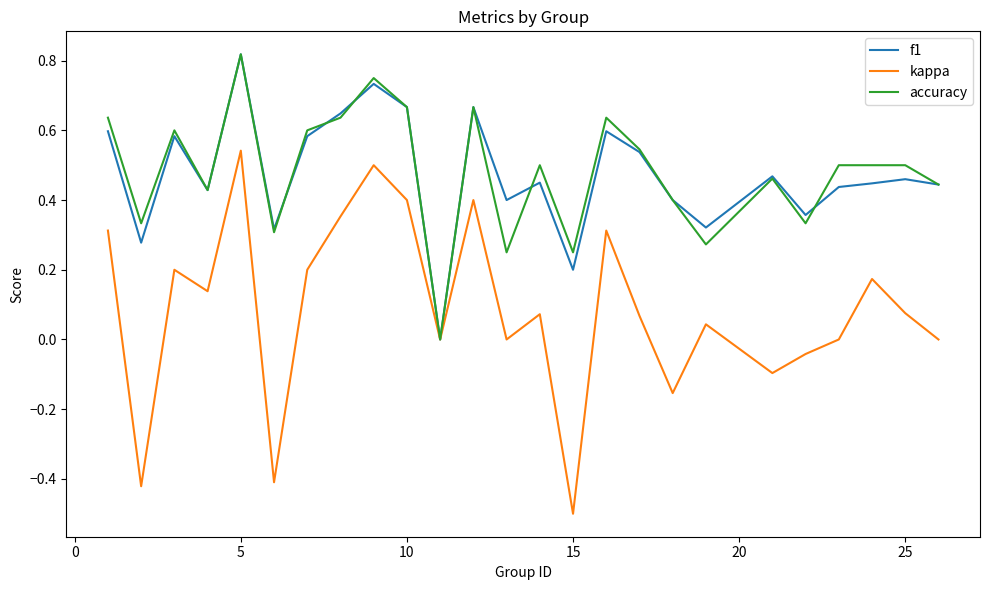

Which series has the largest range (max minus min)?

kappa